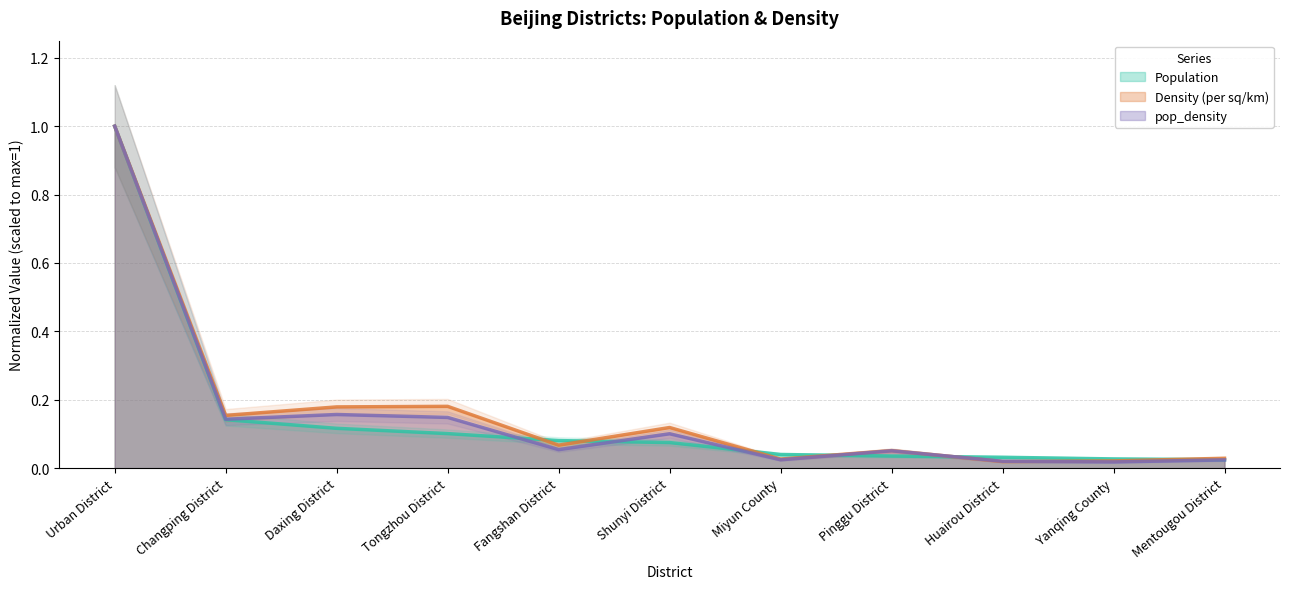

Which has a higher value, Huairou District or Daxing District?

Daxing District